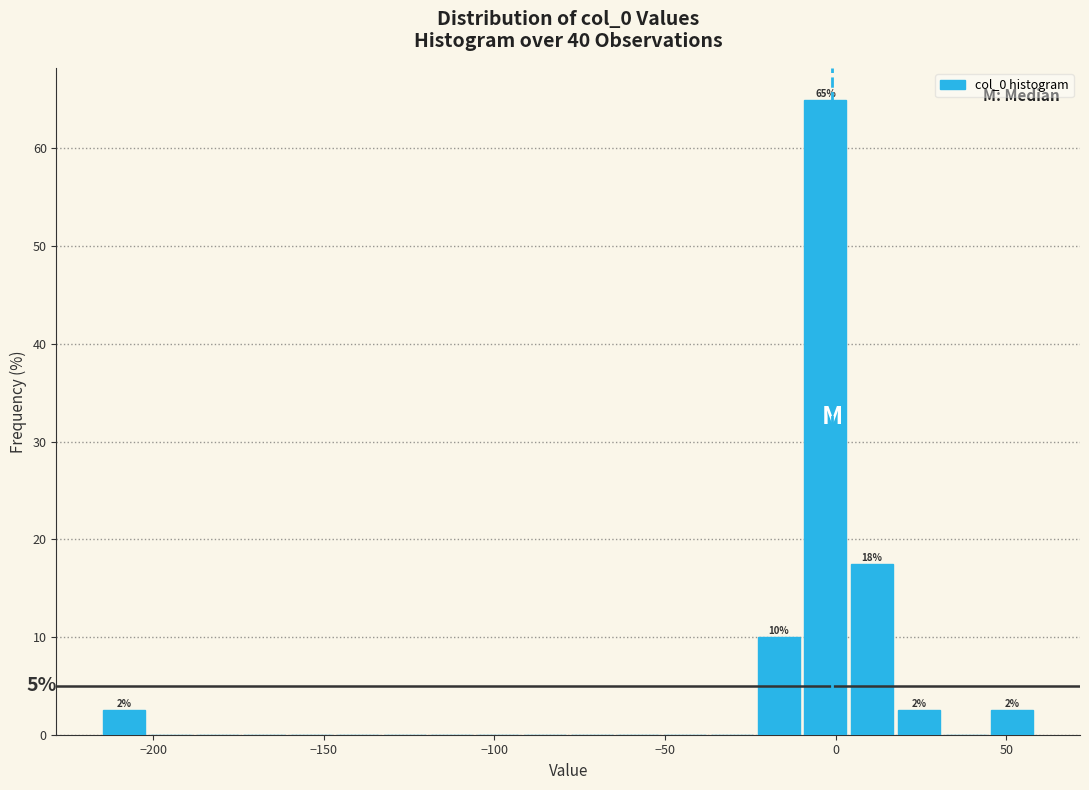

Around what value on the x-axis is the tallest bar? Give the approximate position of its centre, as read against the axis.

-5